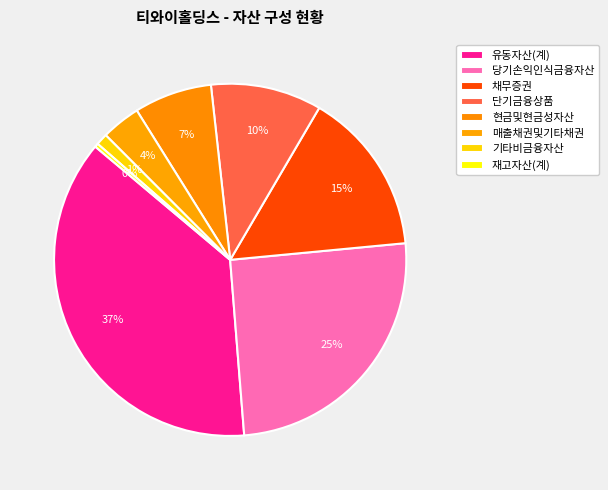

How many segments does this pie chart have?

8